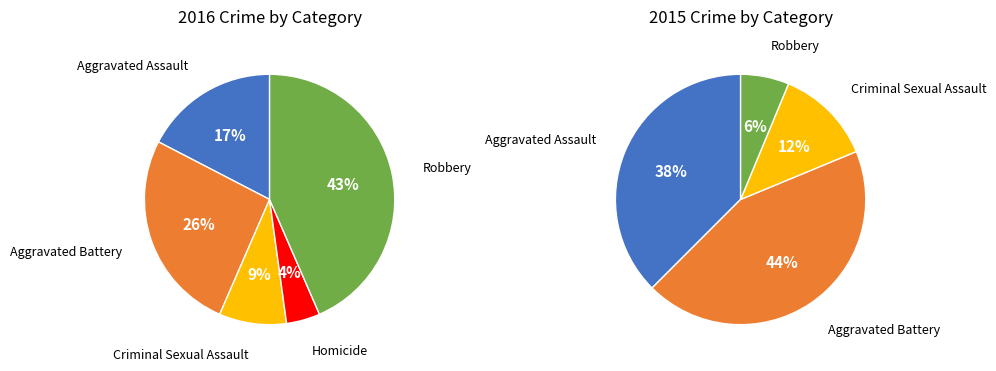

Combined, do Criminal Sexual Assault and Robbery account for over 50%?

Yes